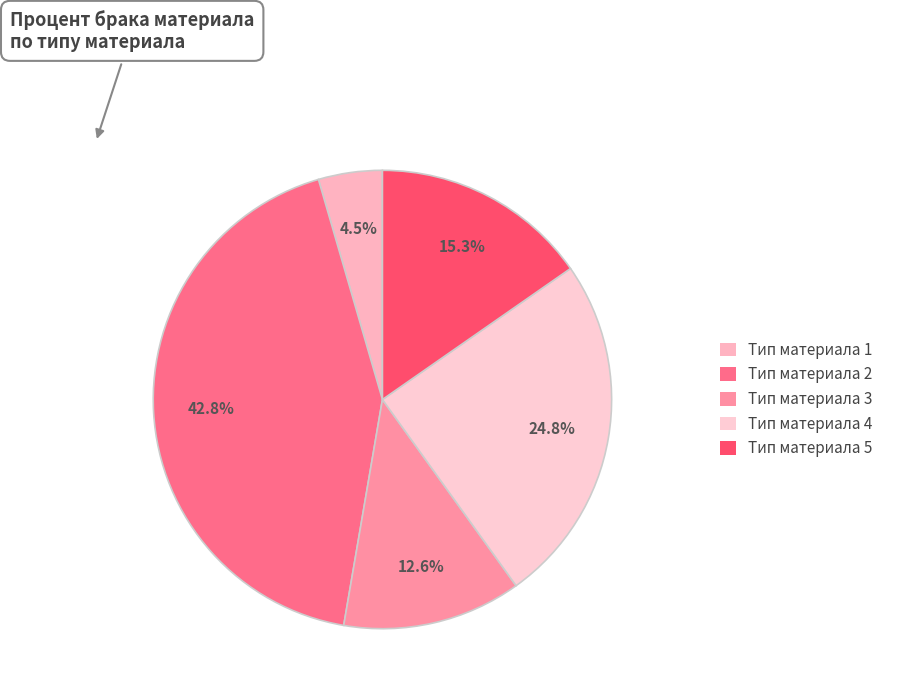

How many slices are in this pie chart?

5